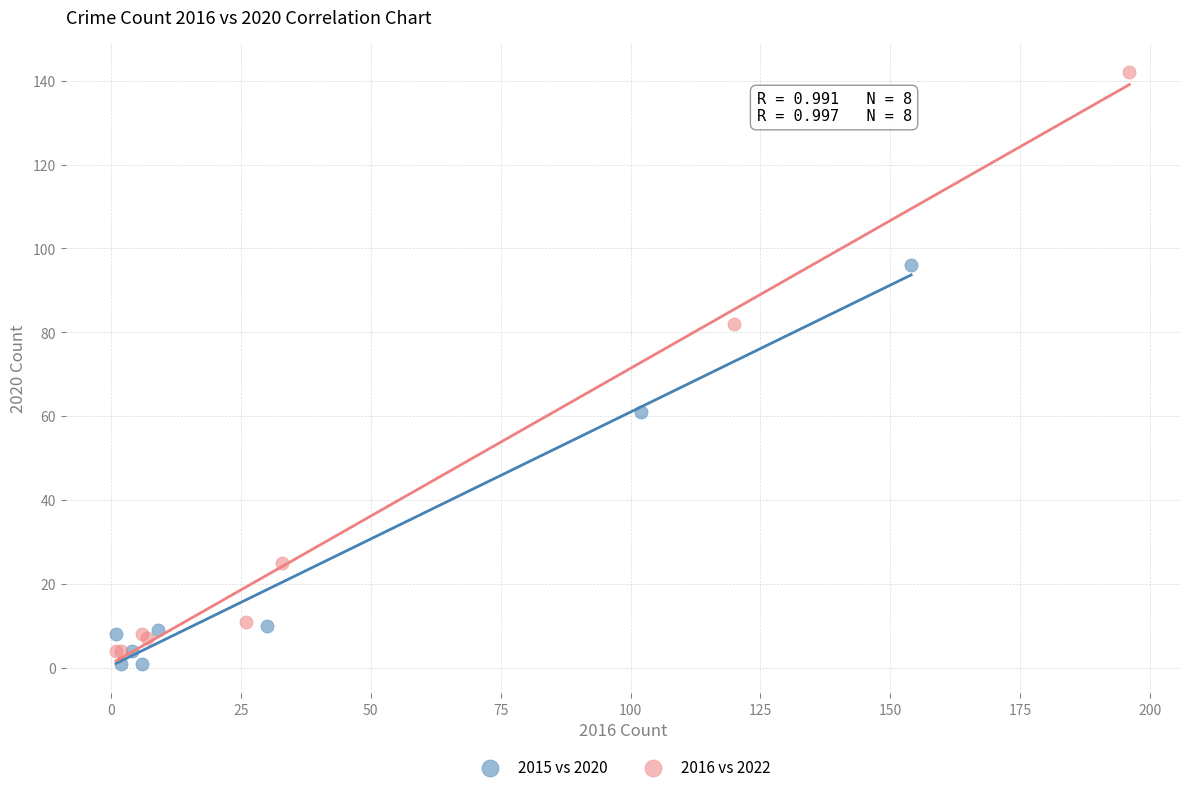

Which series contains the highest Y value?

2016 vs 2022